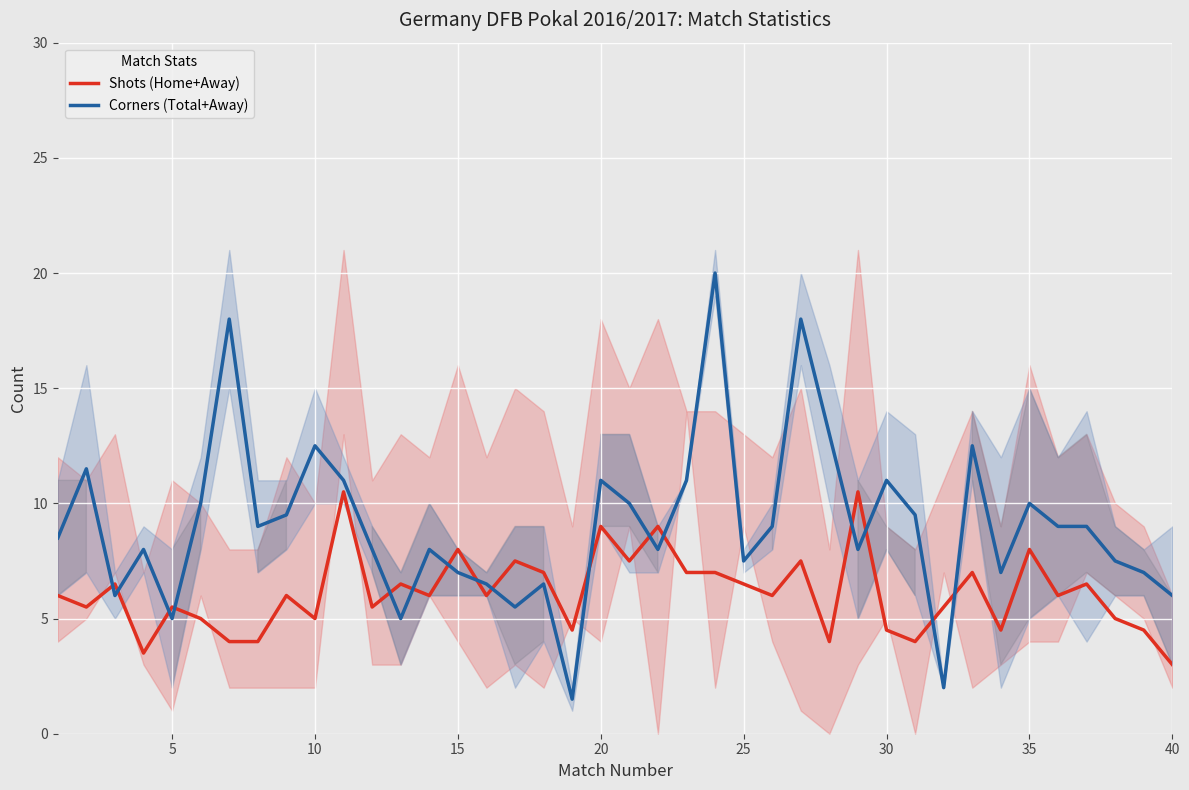

What is the smallest value displayed?

1.5